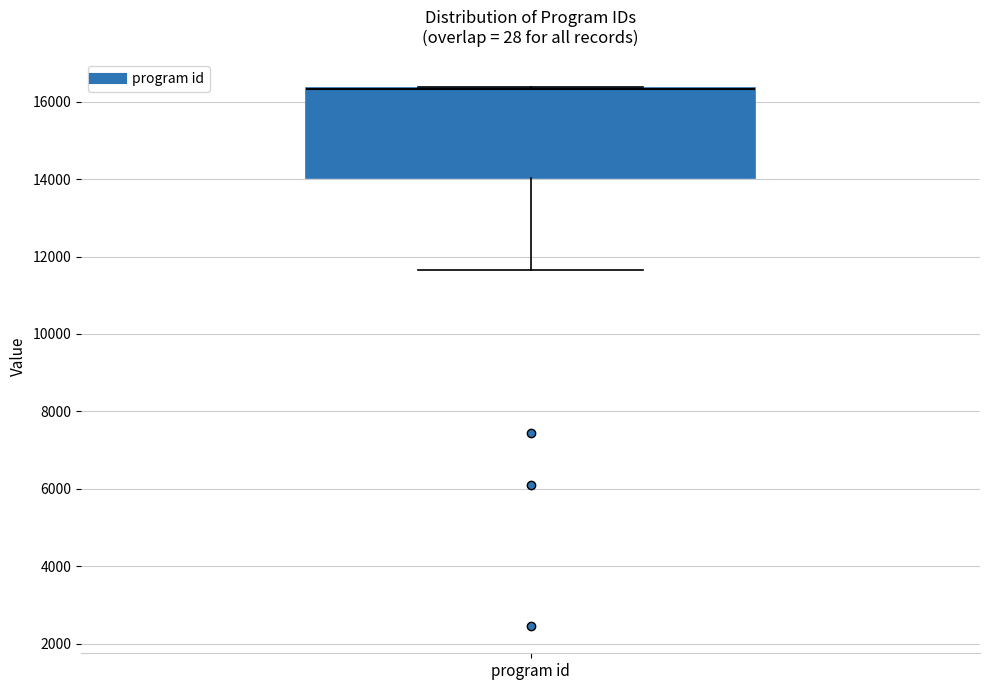

Where is the upper edge of the box for program id on the y-axis? The values are not printed on the chart, so give them approximately, as read against the axis.

16400